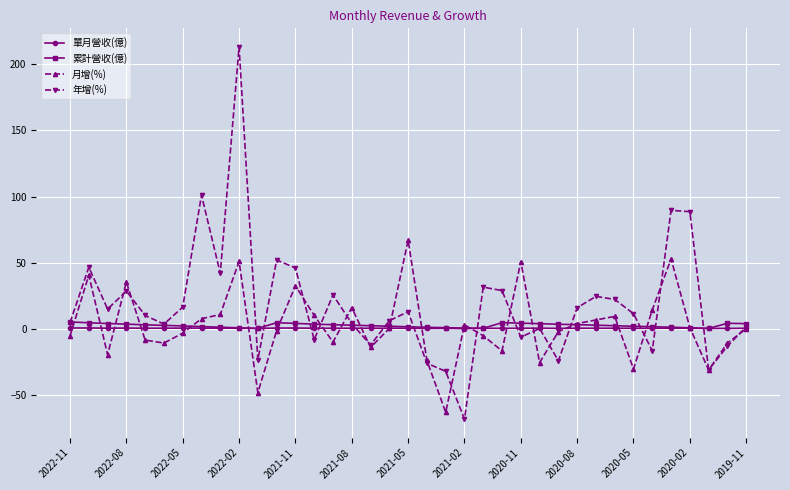

What is the greatest value displayed?

213.2